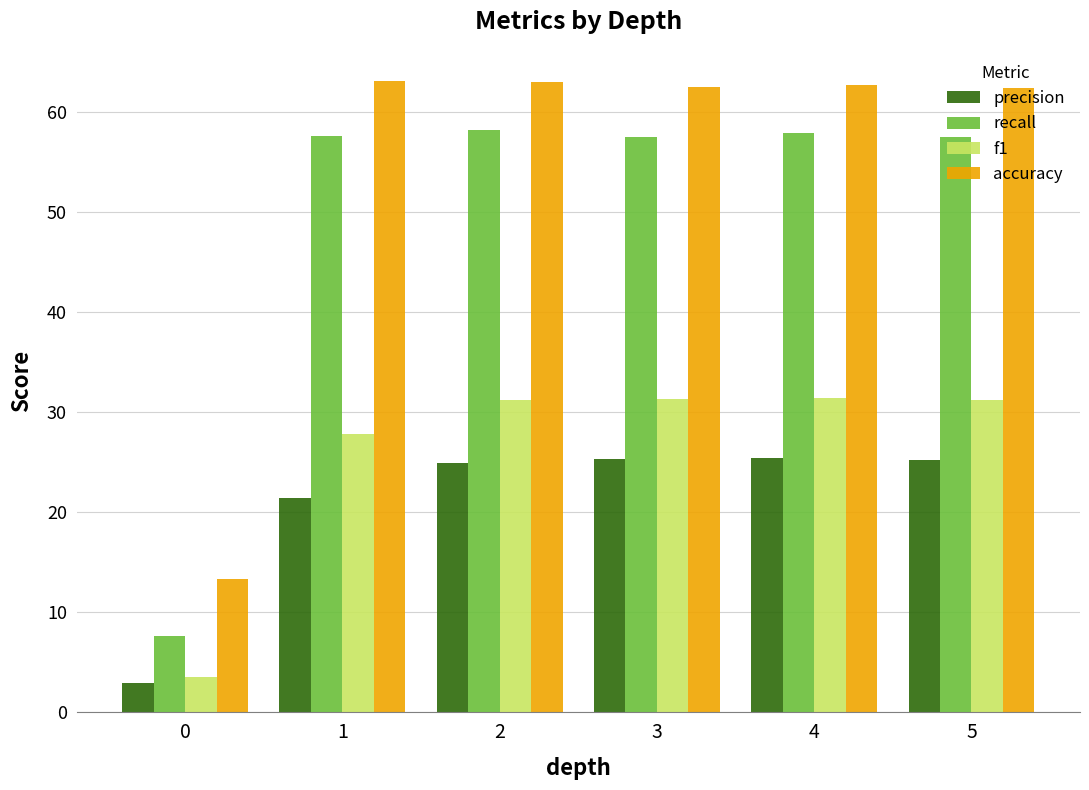

What is the total value across all series at 0?

27.4